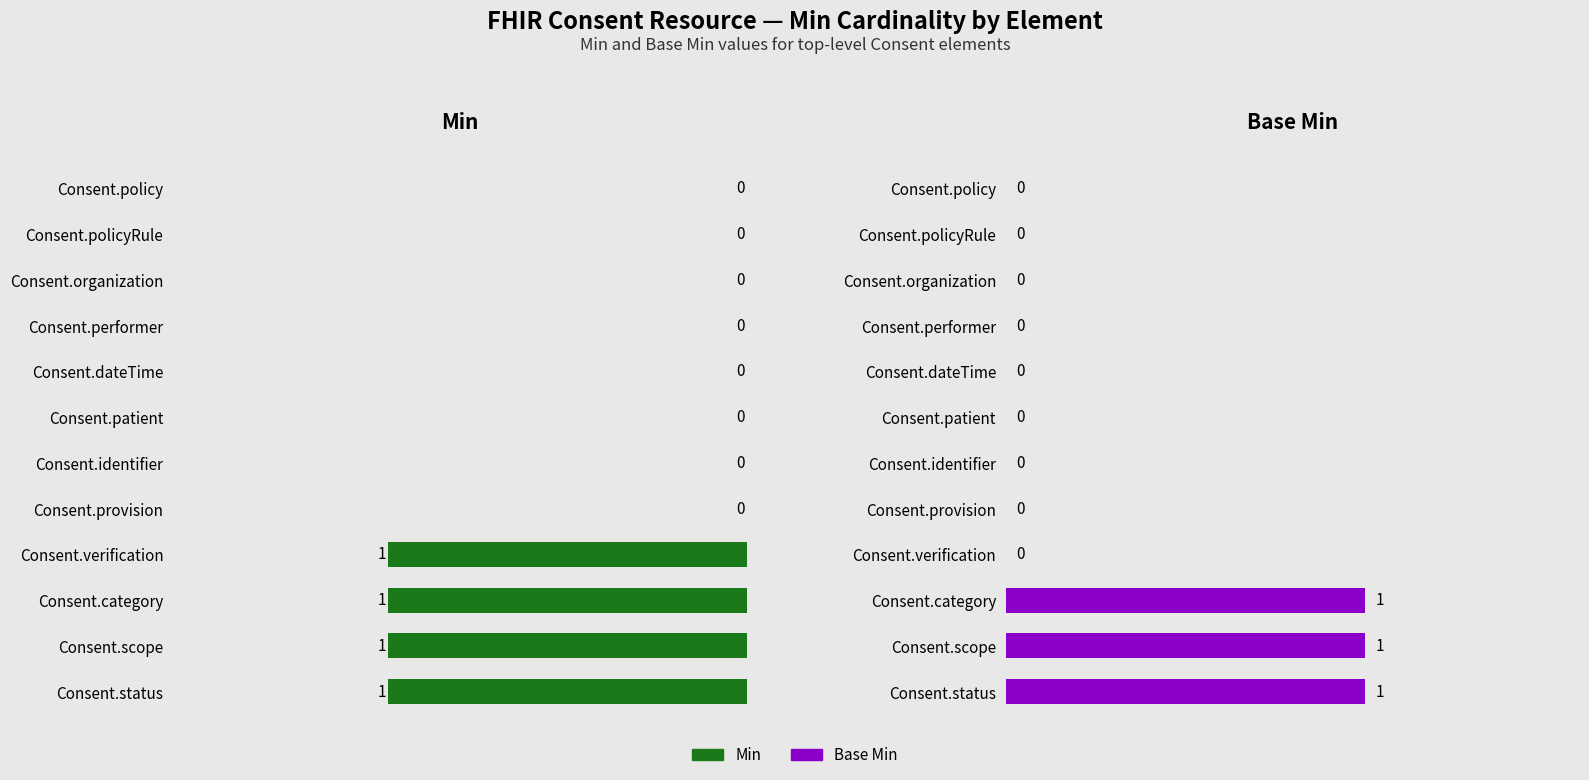

At Consent.policyRule, list the series in order from smallest to largest.

Min, Base Min